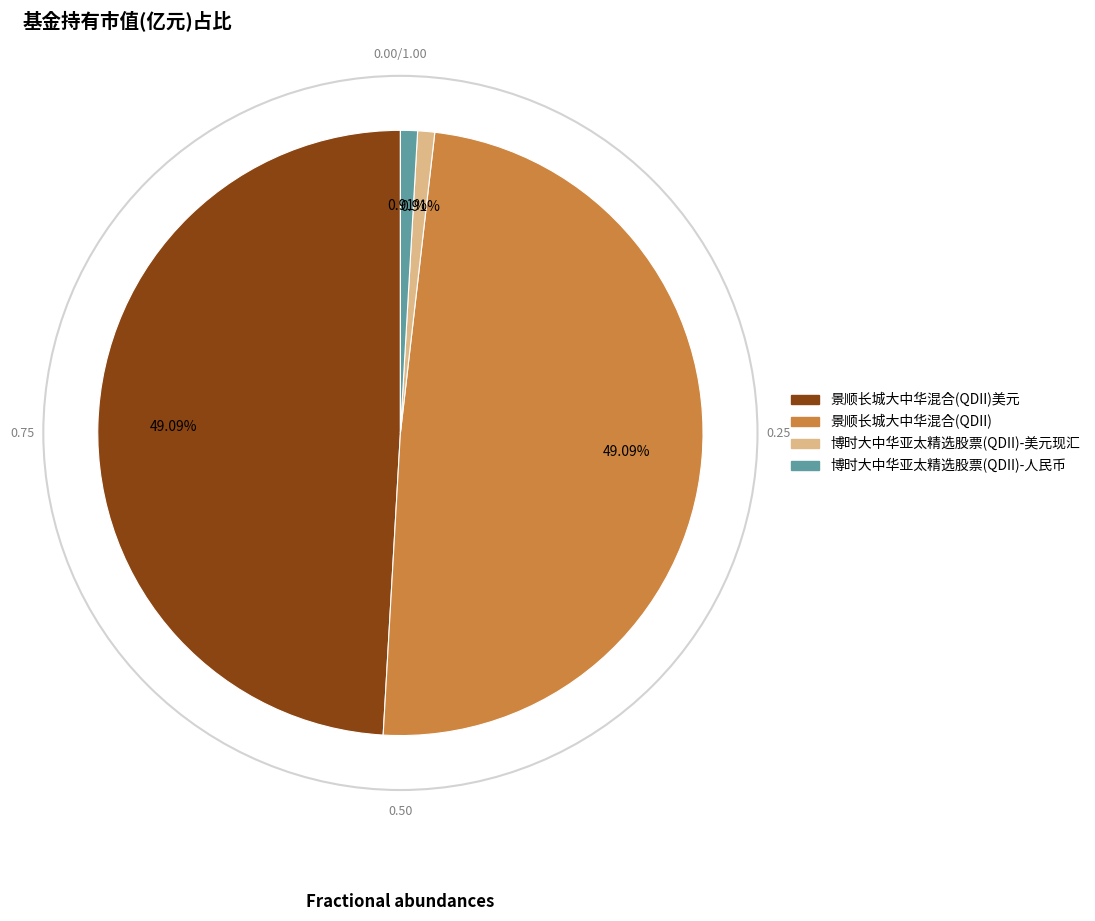

Is there a majority slice in this chart?

No